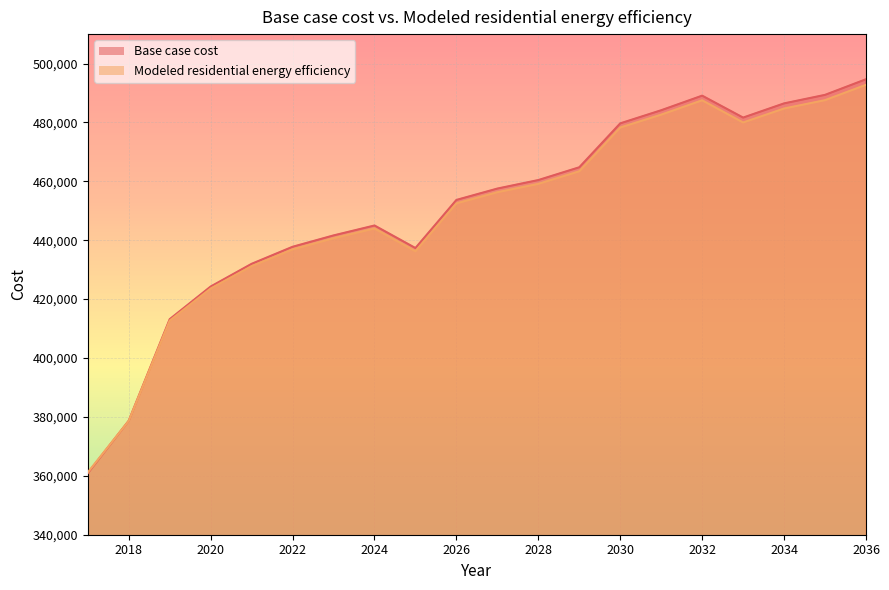

Reading left to right, extract all data points from this chart.

Base case cost: 2017=360875.1	2018=378704.2	2019=413187.6	2020=424277.2	2021=431991.6	2022=437777.4	2023=441634.7	2024=445009.7	2025=437352.5	2026=453688.5	2027=457545.7	2028=460438.6	2029=464778.0	2030=479691.1	2031=484147.2	2032=489098.3	2033=481653.4	2034=486474.9	2035=489367.8	2036=494671.5
Modeled residential energy efficiency: 2017=361151.6	2018=378661.6	2019=412716.8	2020=423613.2	2021=431193.3	2022=436878.4	2023=440668.4	2024=443984.7	2025=436260.3	2026=452512.3	2027=456302.4	2028=459144.9	2029=463408.7	2030=478271.4	2031=482651.9	2032=487519.1	2033=479990.2	2034=484727.7	2035=487570.3	2036=492781.6